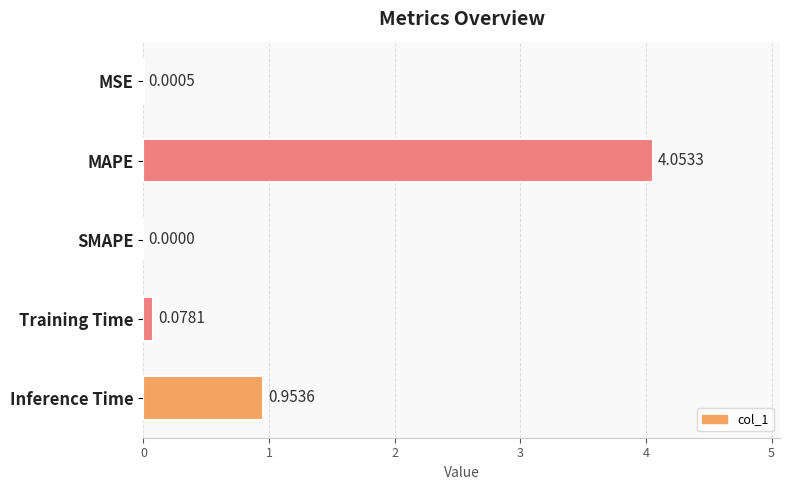

Which label corresponds to the largest value in the chart?

MAPE